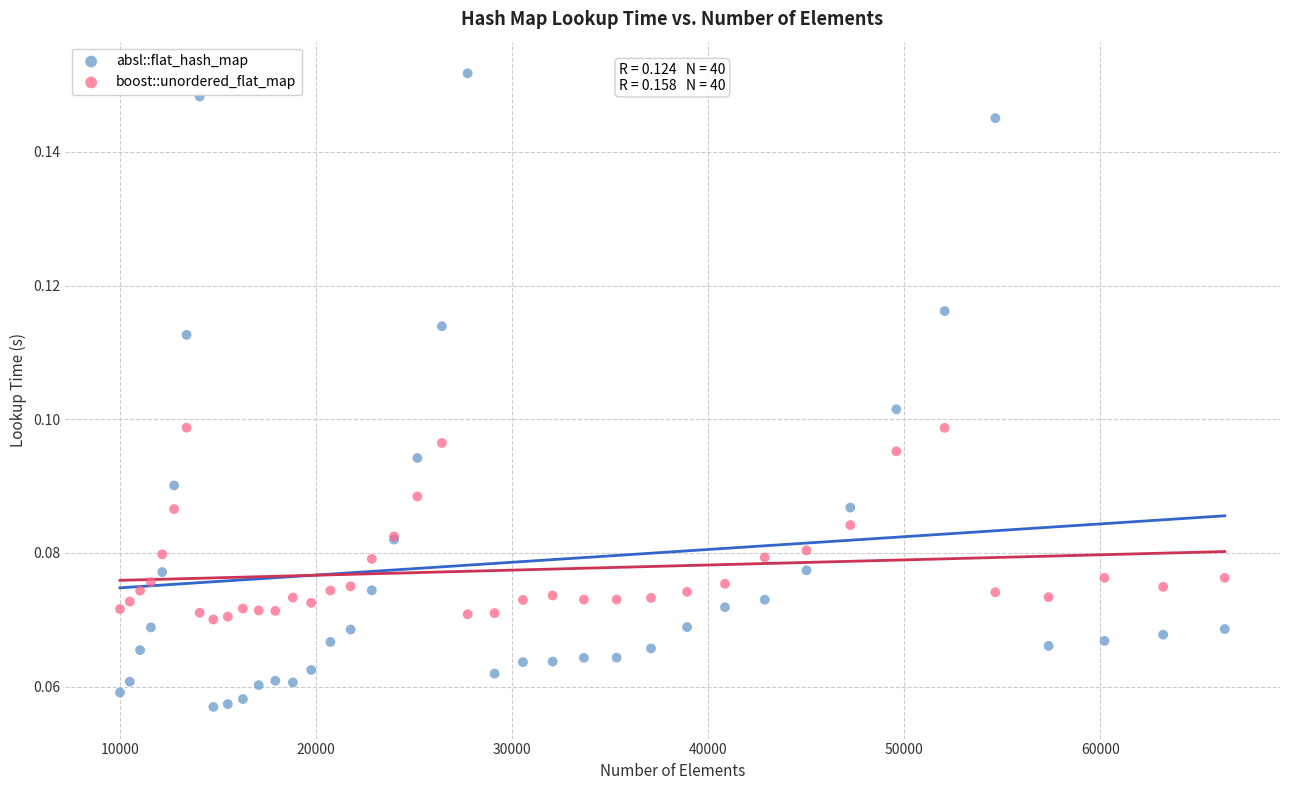

Which series contains the highest Y value?

absl::flat_hash_map